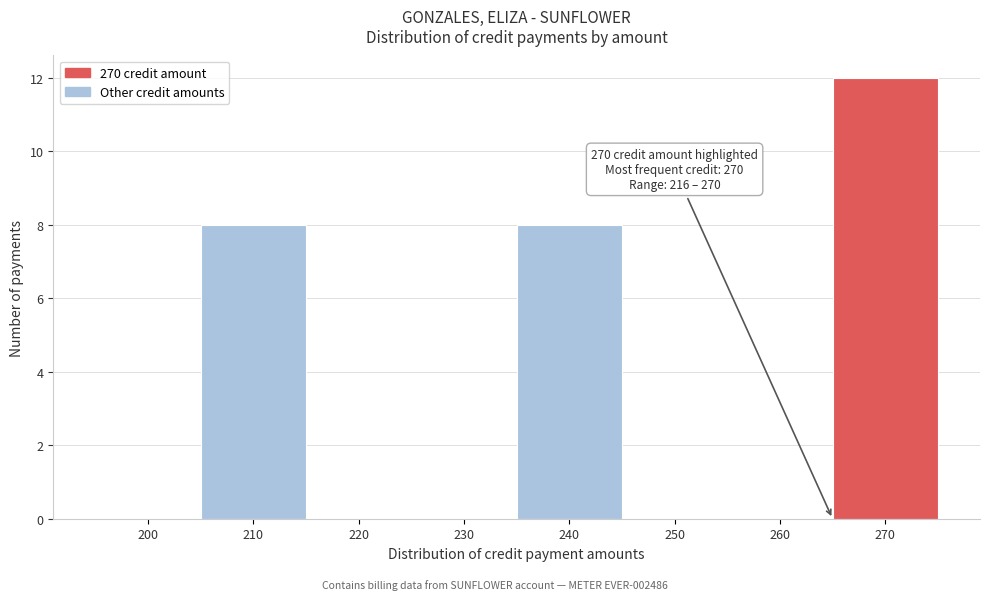

Reading left to right, extract all data points from this chart.

200=0	210=8	220=0	230=0	240=8	250=0	260=0	270=12